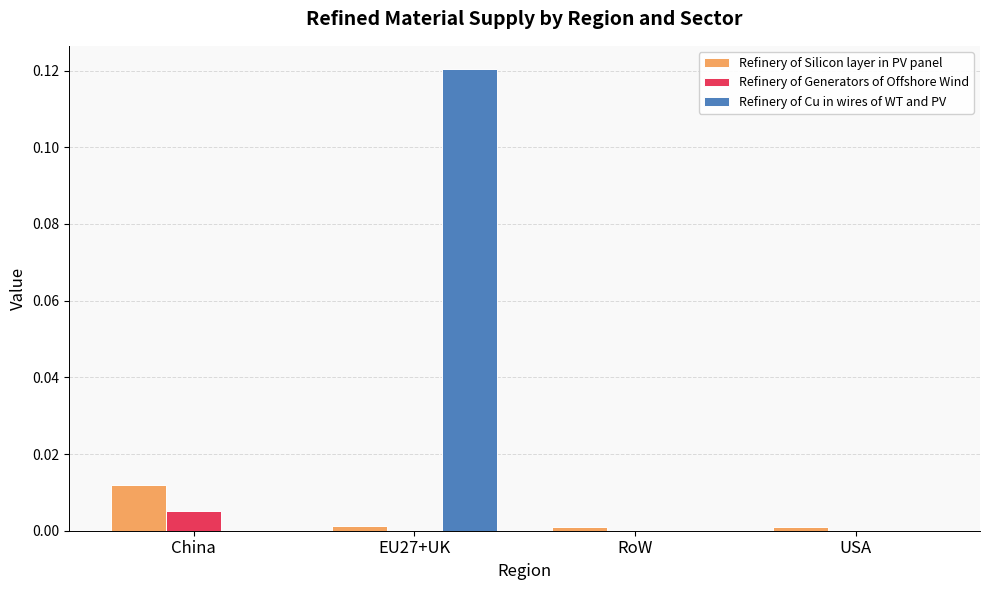

Which series has the widest spread of values?

Refinery of Cu in wires of WT and PV